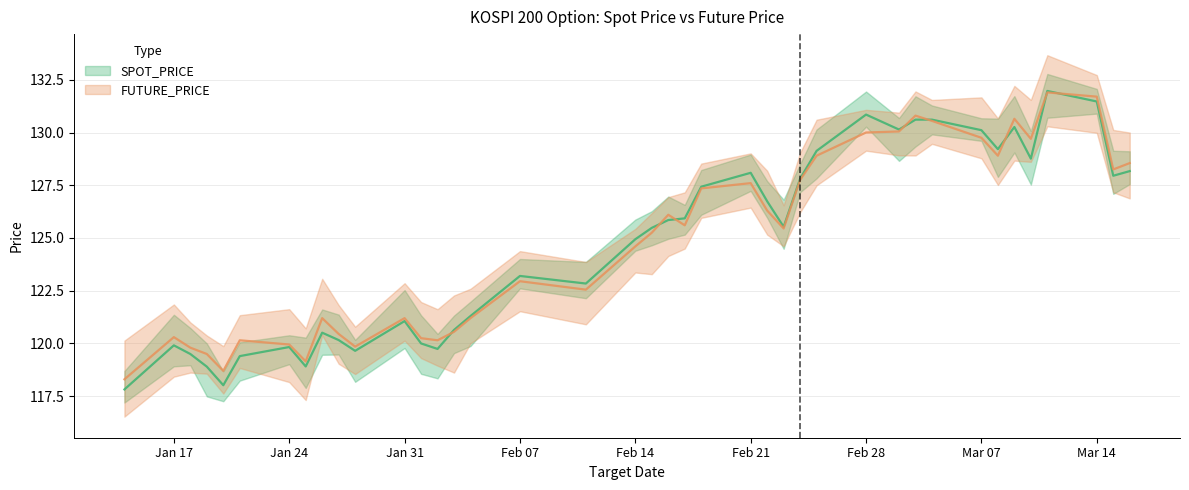

Which series has the widest spread of values?

SPOT_PRICE